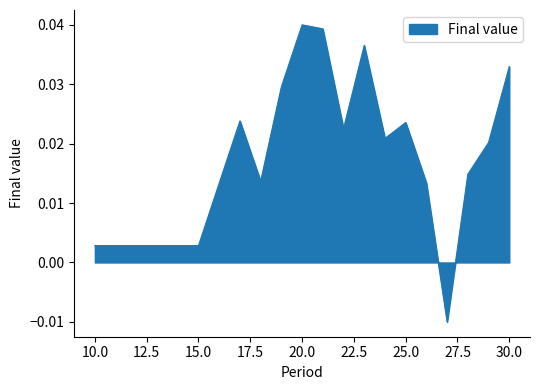

Which has a higher value, 20.0 or 25.0?

20.0